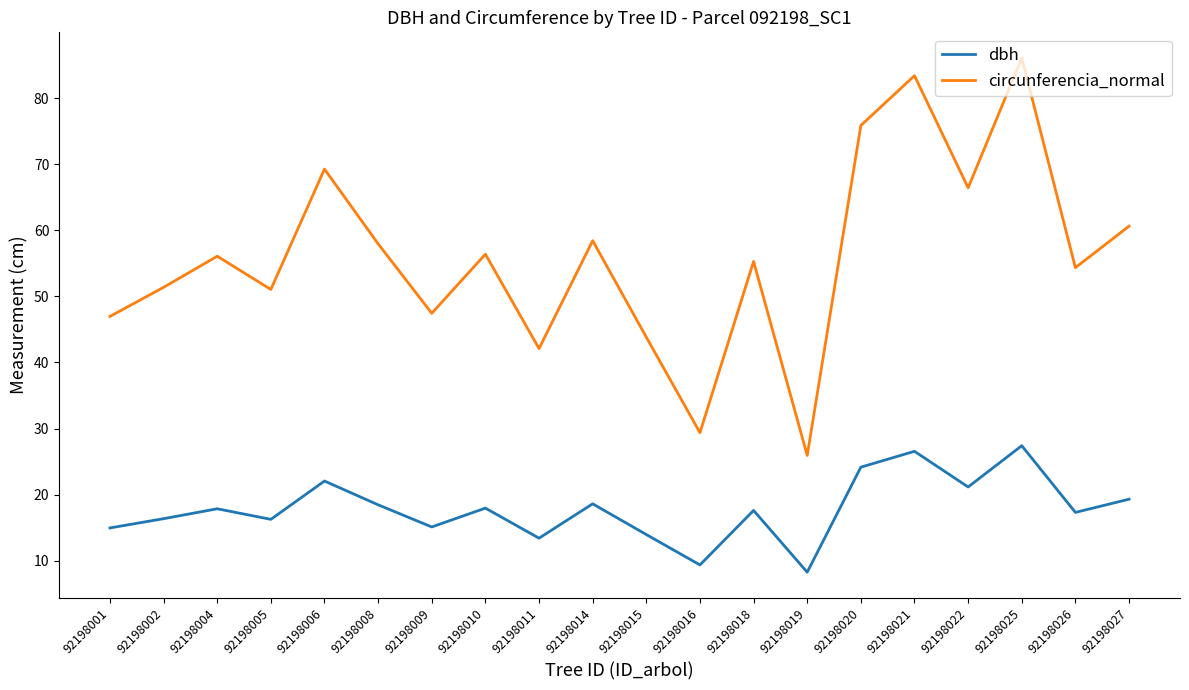

Which category has the highest value across all series?

92198025